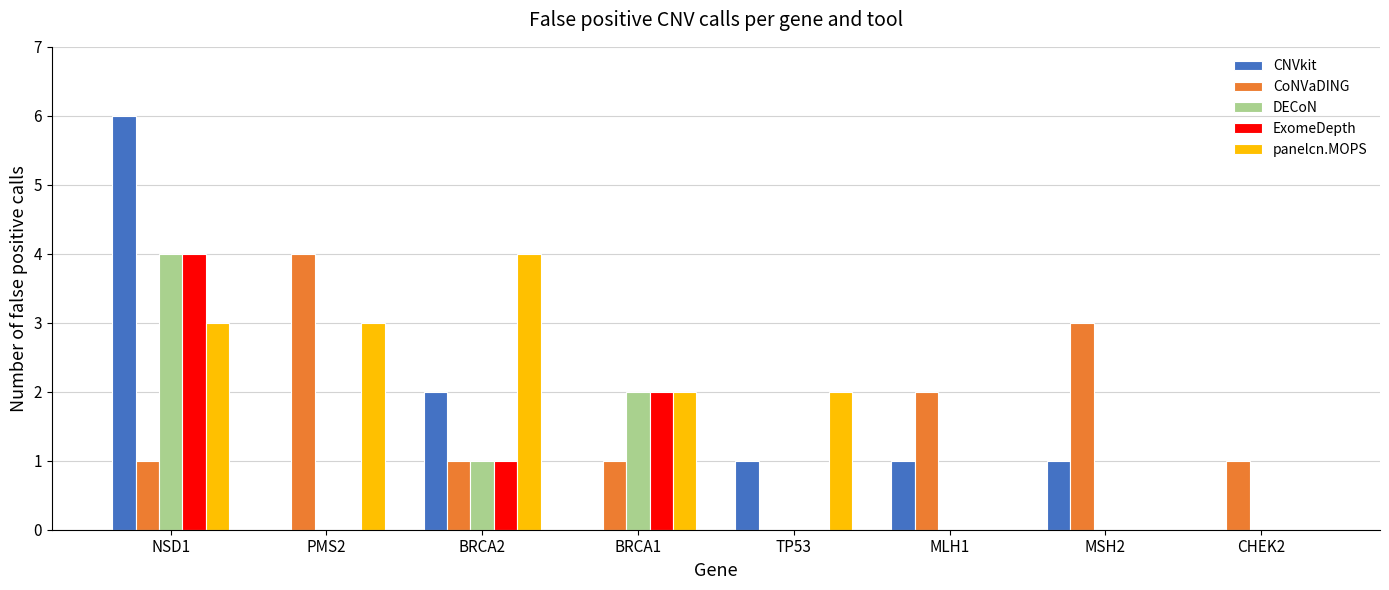

What is the greatest value displayed?

6